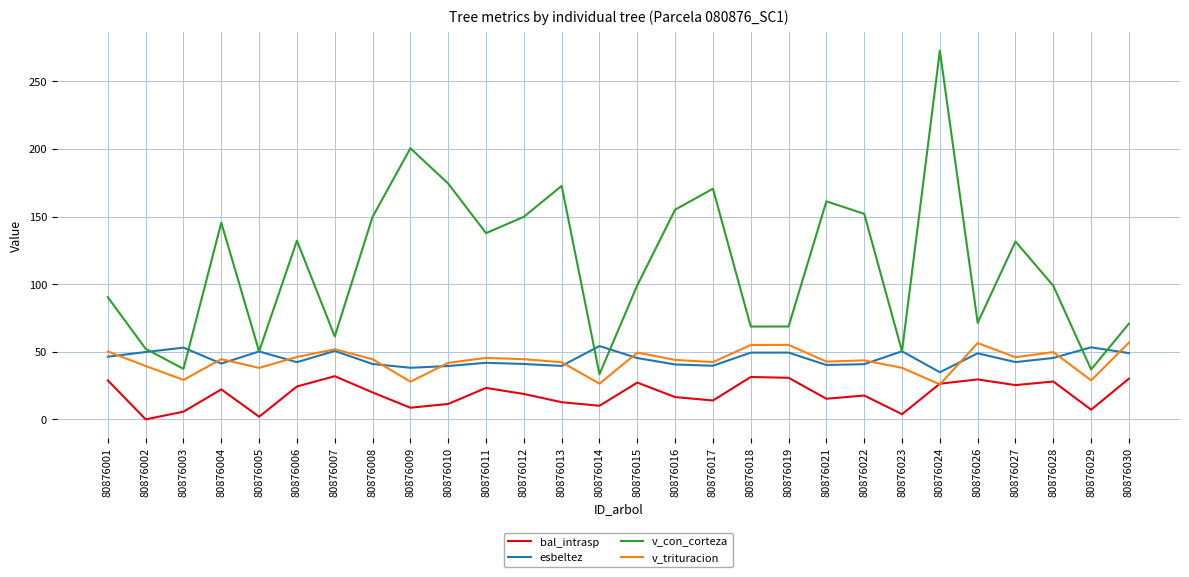

The value of v_trituracion at 80876029 is 28.8. True or false?

True